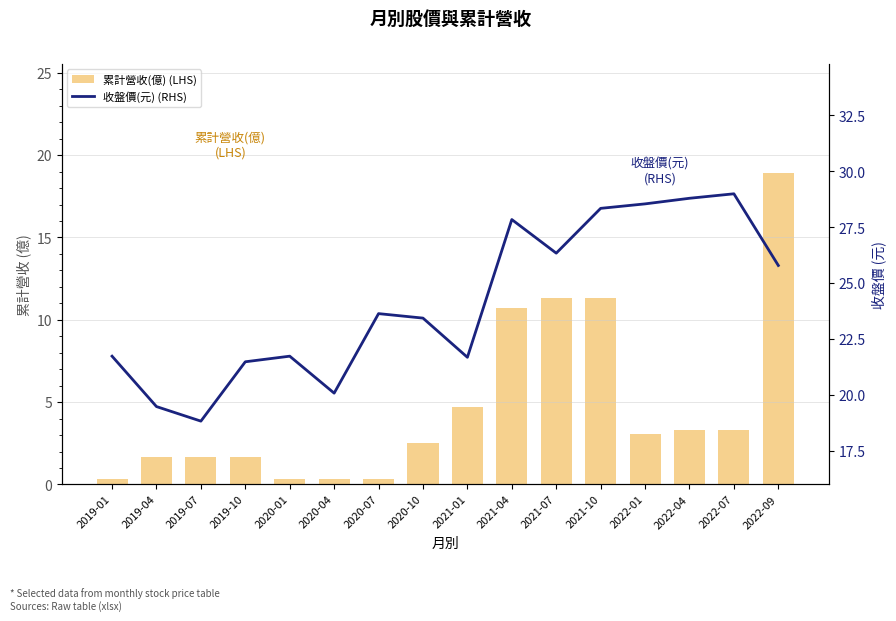

The value of 收盤價(元) (RHS) at 2019-10 is 4.4. True or false?

False